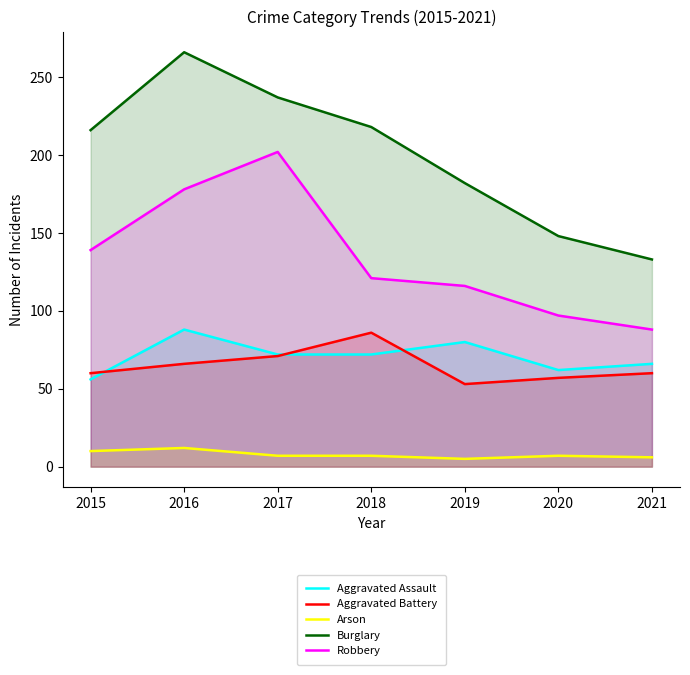

How many categories are shown in the chart?

7